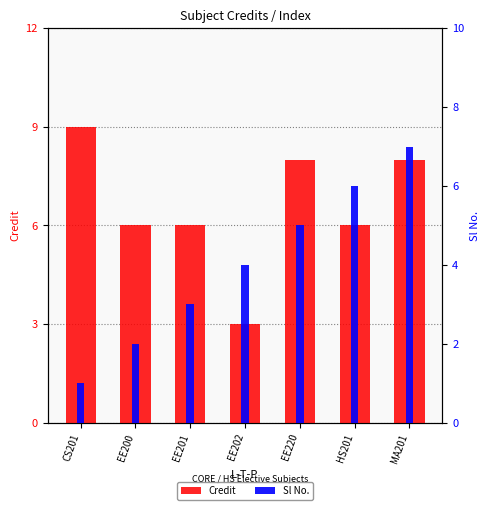

Which series changed the most between EE202 and HS201?

Credit